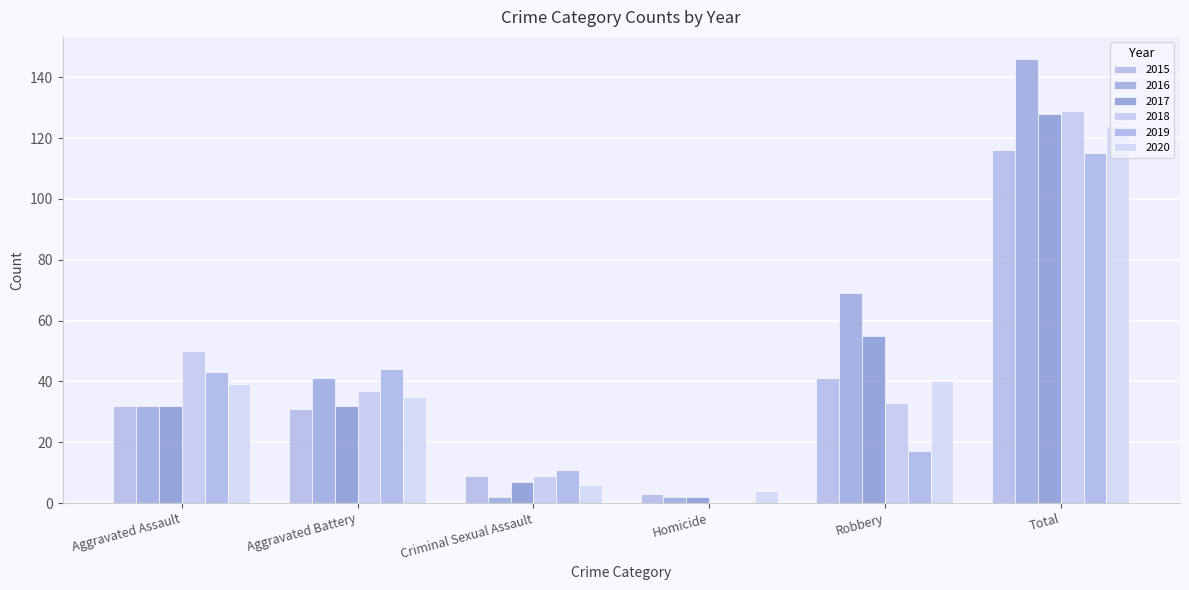

What value does the 2017 series have at Total, to the nearest 50?

150